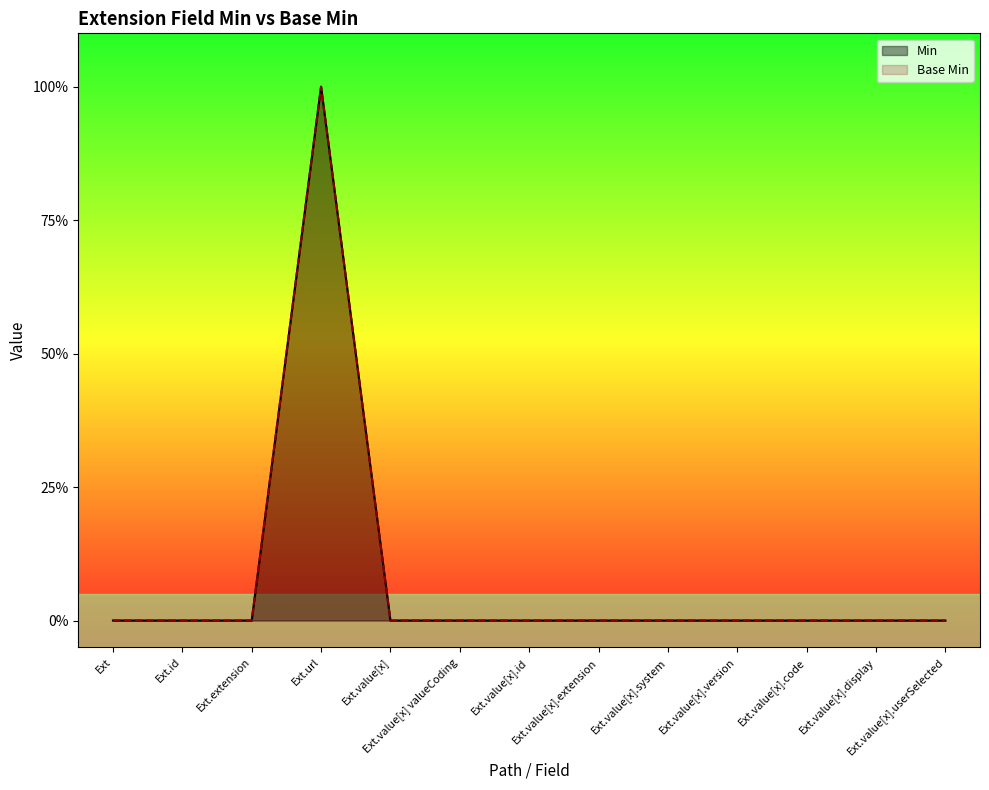

At which label does Min reach its peak?

Ext.url